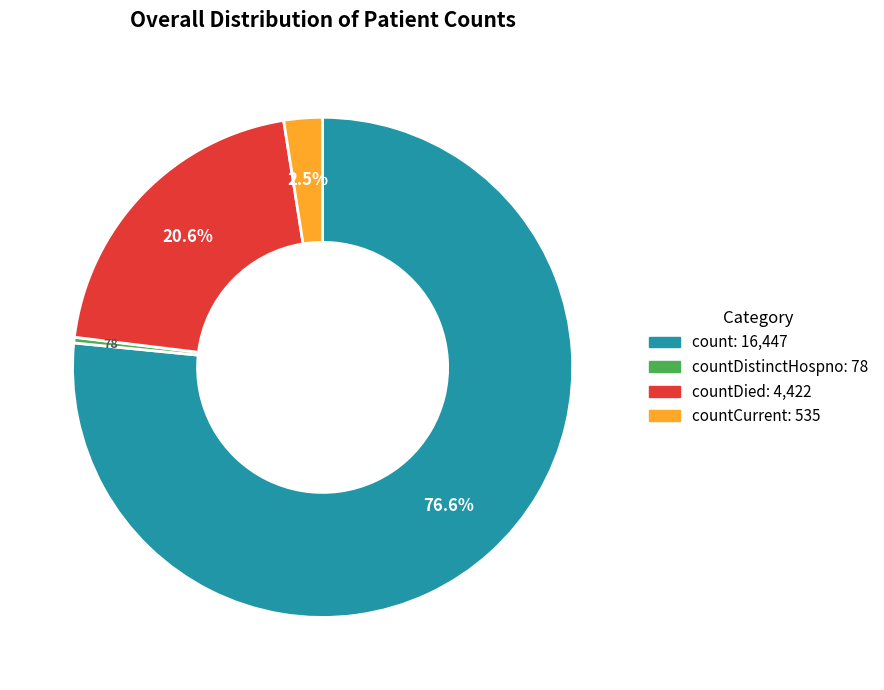

Does any single category account for the majority?

Yes